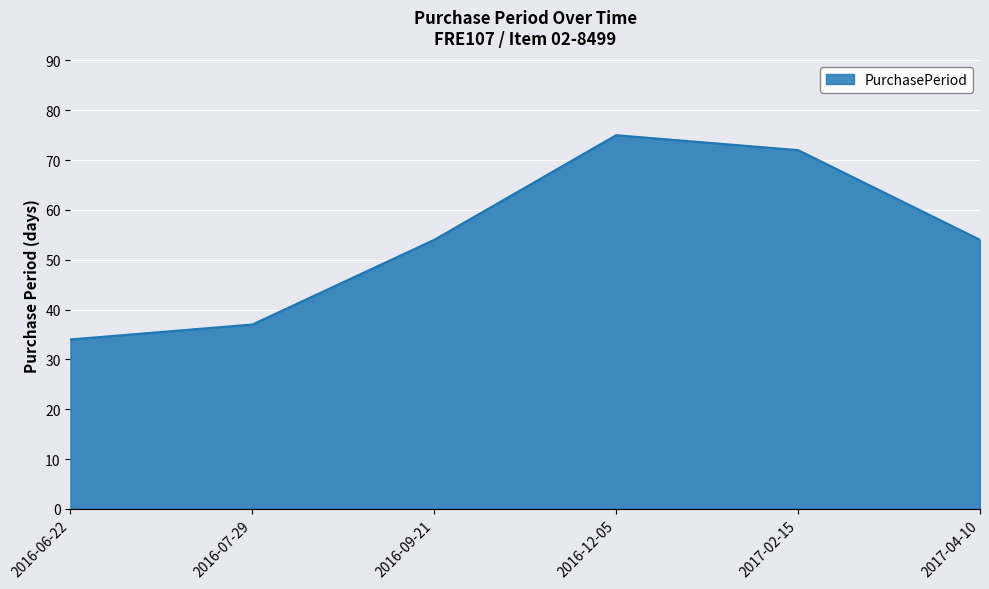

Where is the first local maximum?

2016-12-05